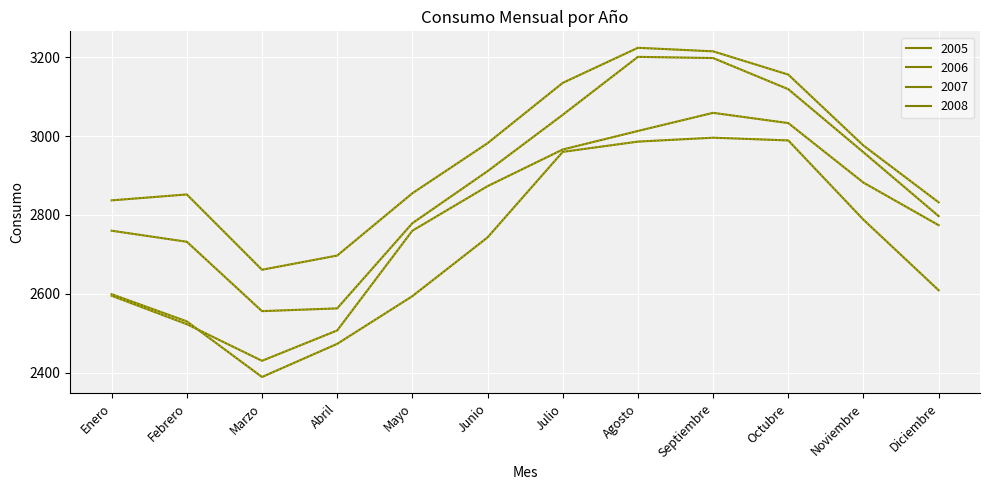

What is the total value across all series at Febrero?

10637